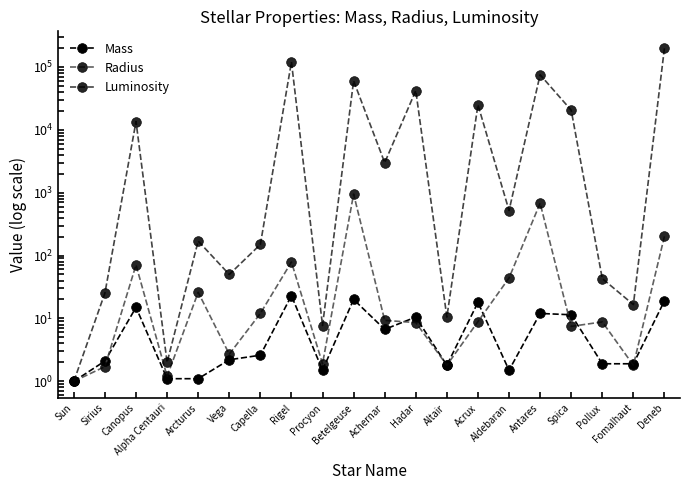

True or false: Mass and Luminosity intersect in this chart.

False